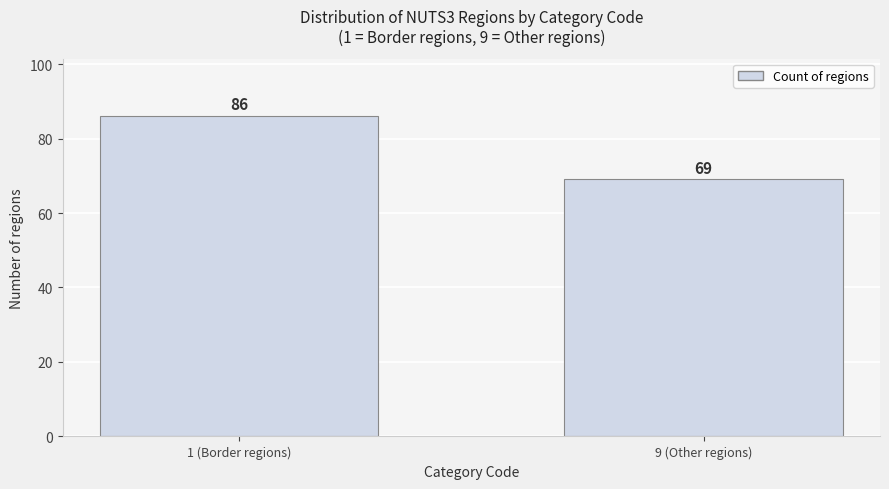

Reading left to right, list all the values displayed in this chart.

1 (Border regions)=86	9 (Other regions)=69